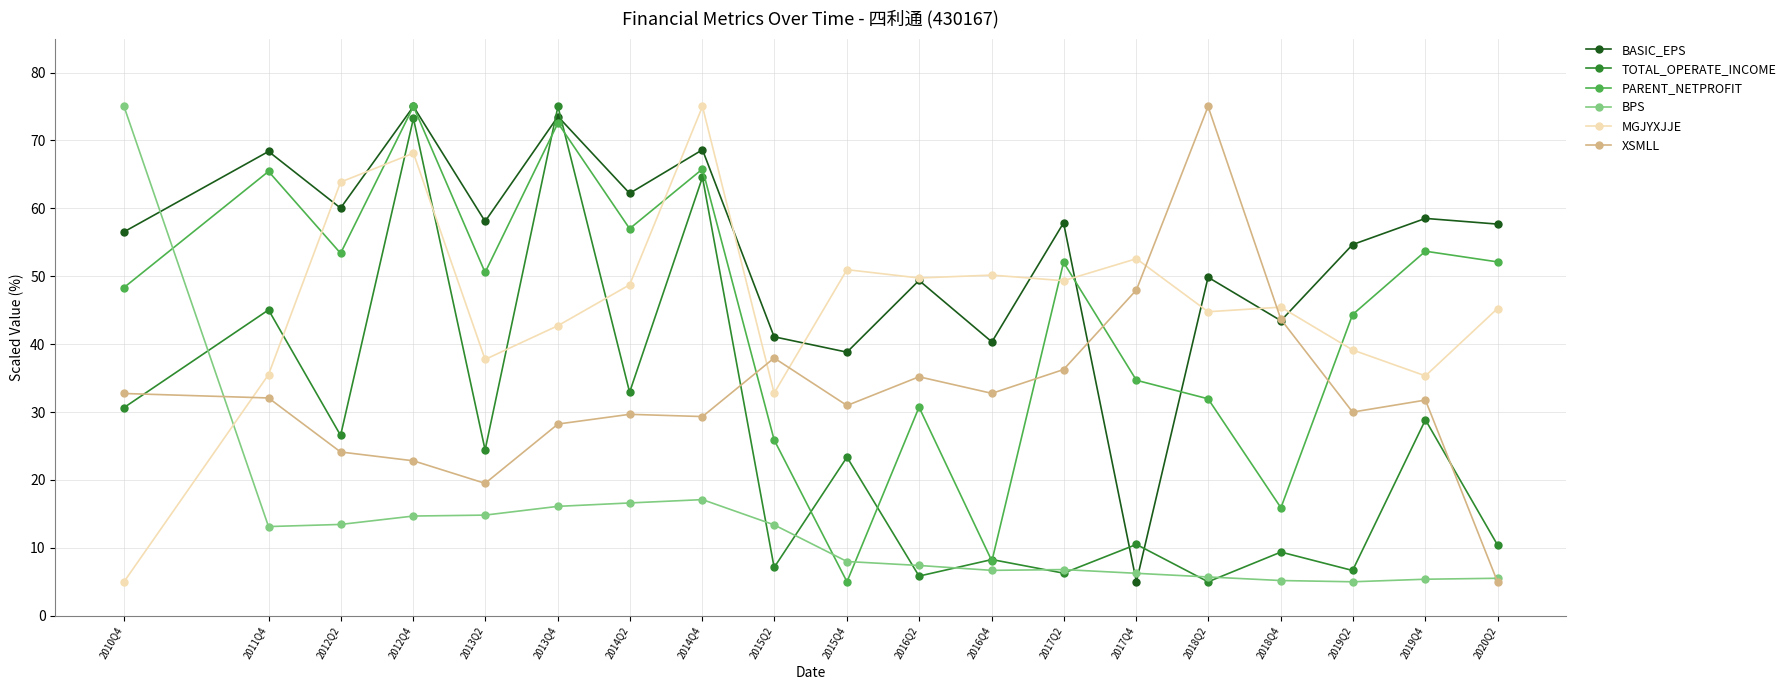

Count the number of data series in this chart.

6